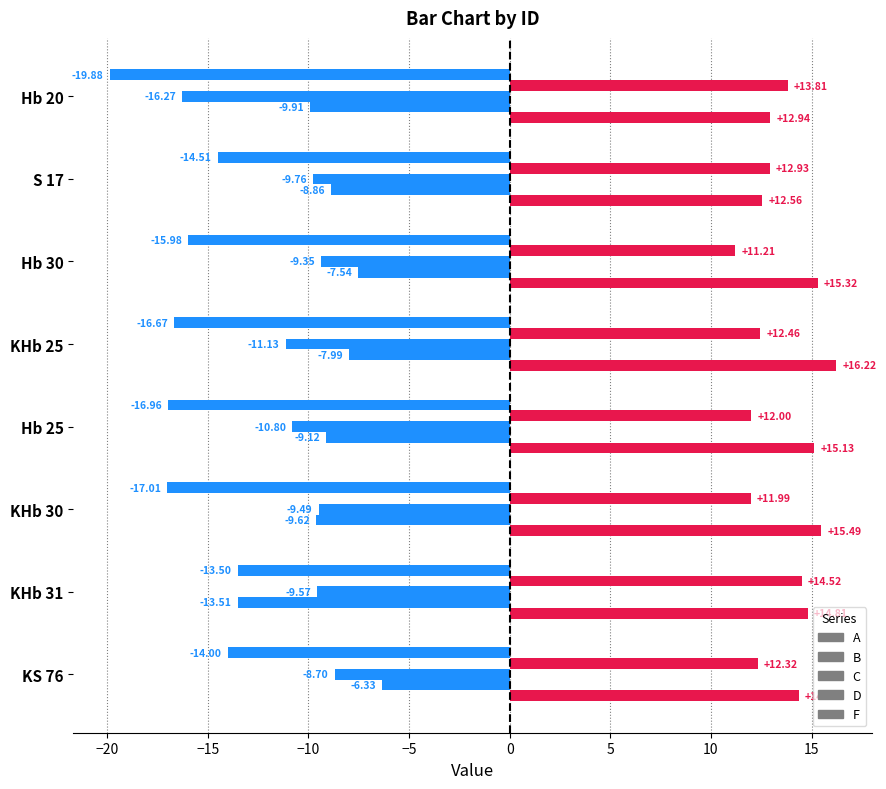

How many categories are shown in the chart?

8